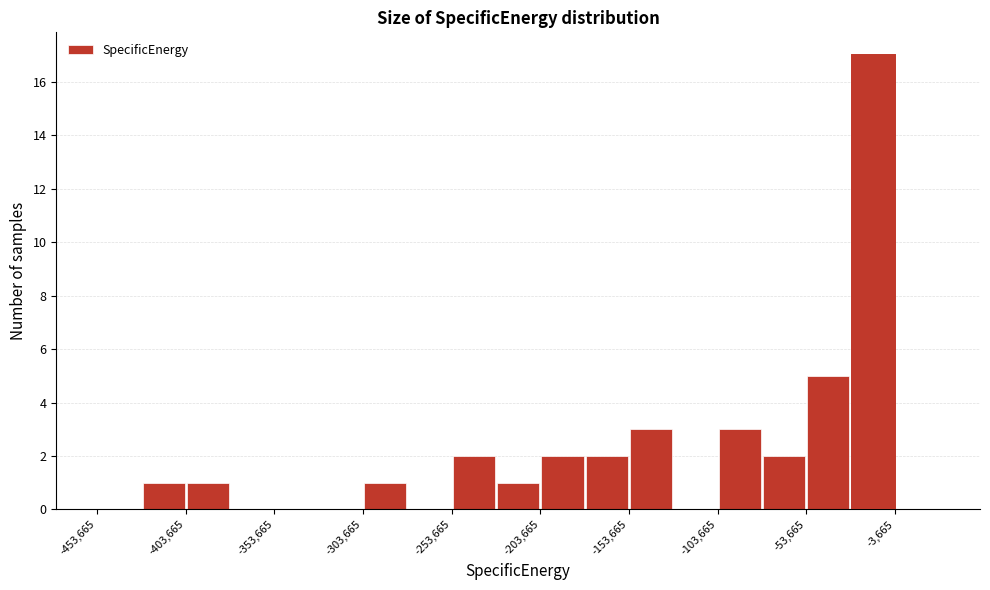

How tall is the bar that spans -230000 to -205000 on the x-axis? Neither the bar edges nor the heights are printed on the chart, so give them approximately, as read against the axes.

1